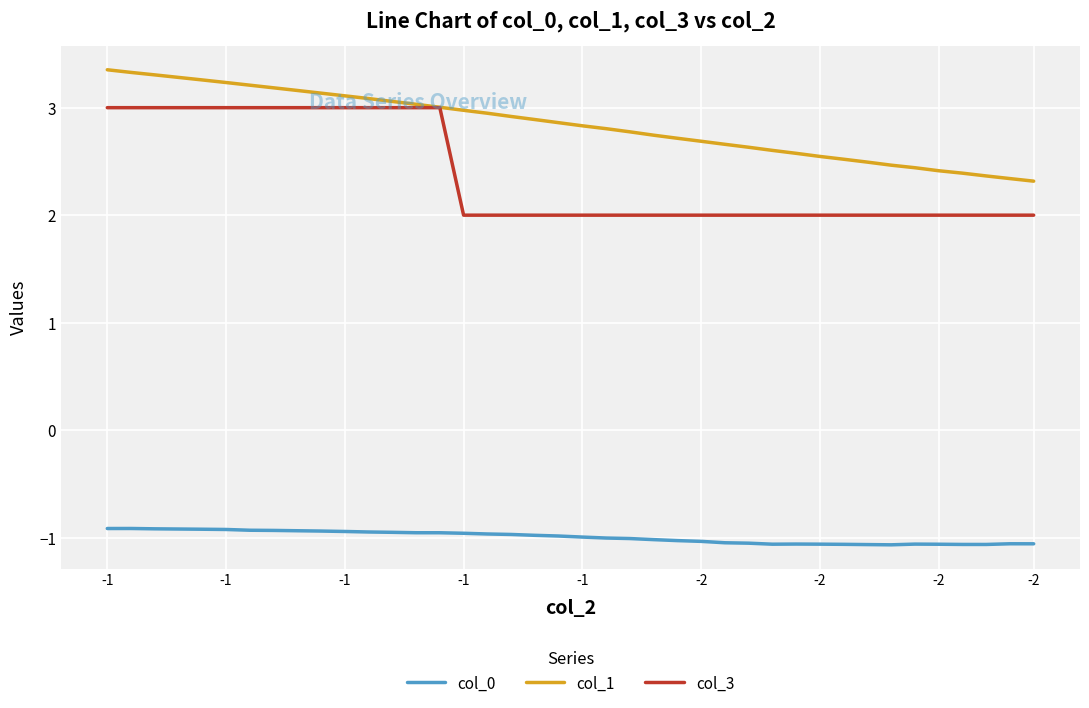

What is the difference between the maximum and minimum values in the col_0 series?

0.2